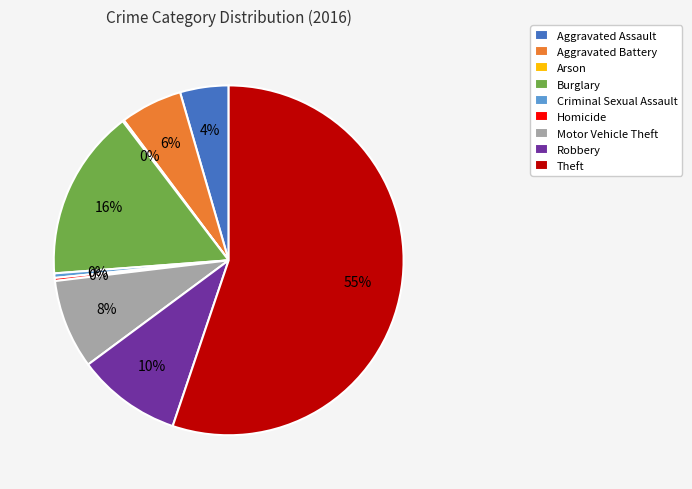

To the nearest percent, what portion does Aggravated Assault represent?

4%